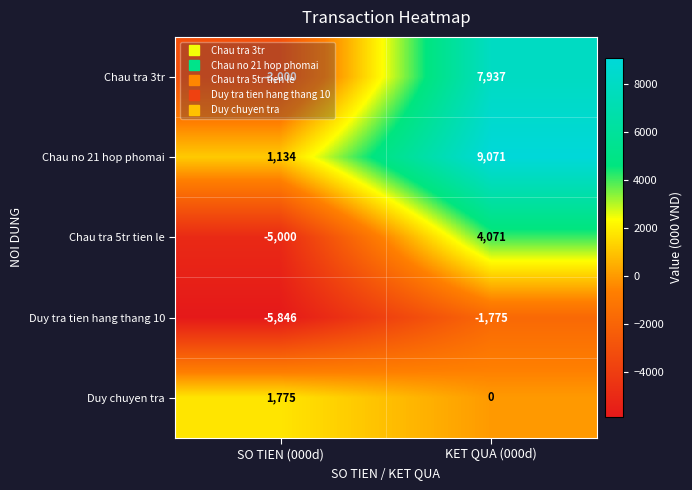

Count the number of categories in the chart.

2